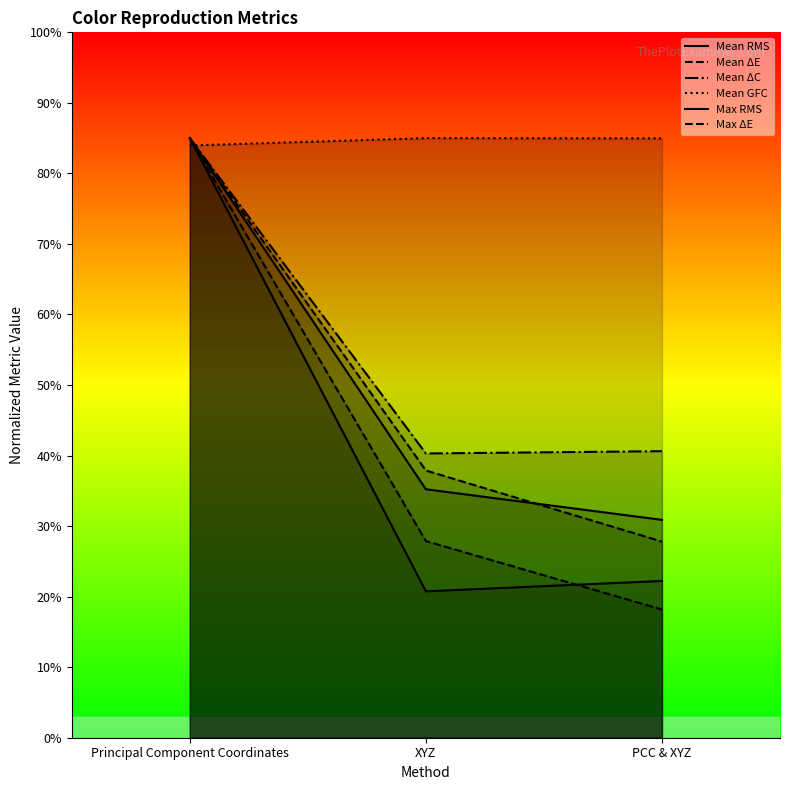

What is the label of the 3rd point from the left?

PCC & XYZ